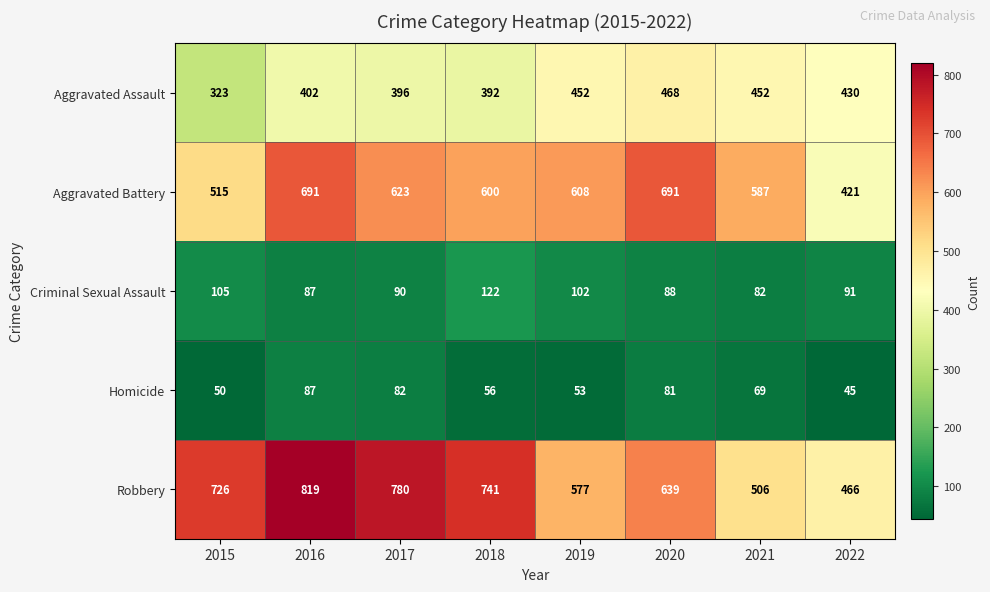

What is the difference between the Robbery values at 2020 and 2022?

173